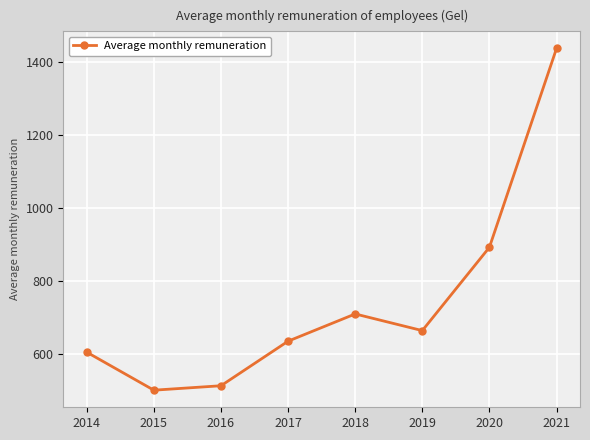

How many categories are shown in the chart?

8